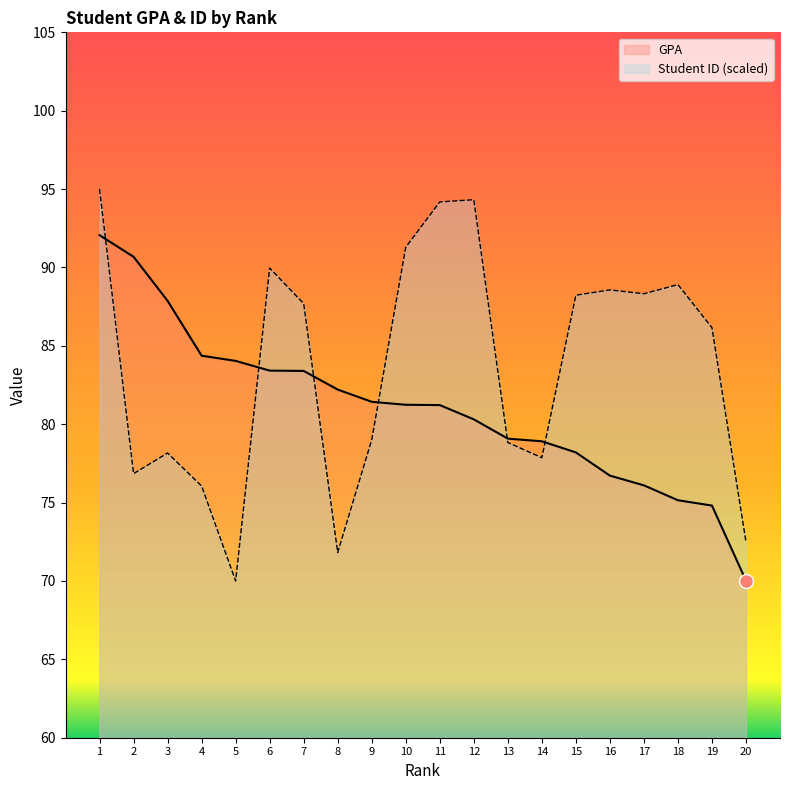

Is it true that Student ID equals 87.7 at 7?

True